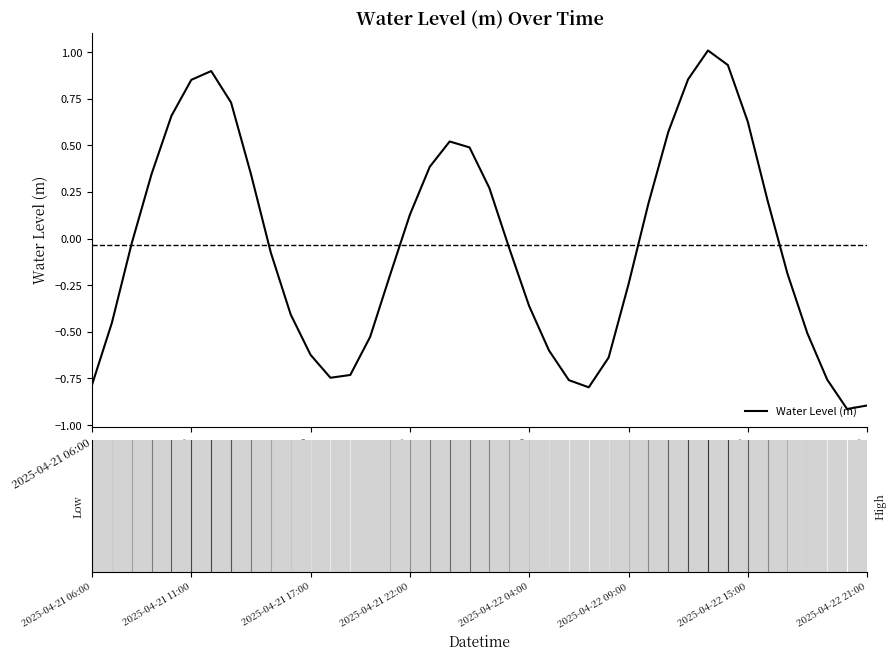

What is the difference between the maximum and minimum values?

1.9